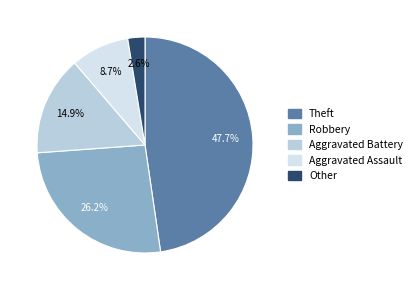

Count the number of slices in the pie.

5